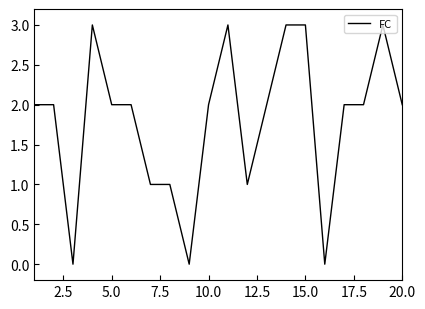

True or false: there are more than 1 points higher than both neighbors.

True